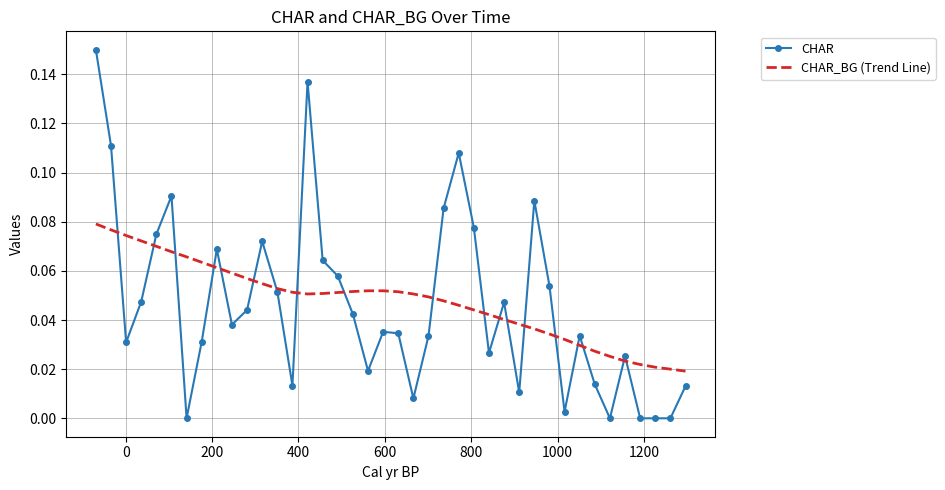

Which series has the widest spread of values?

CHAR